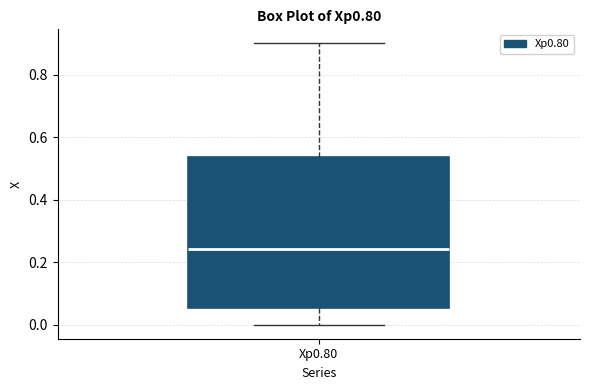

Transcribe this box plot: give where the median line is, the range the box spans, and where the two whiskers end, as read against the y-axis. The values are not printed on the chart, so give them approximately, as read against the axis.

median 0.24, box 0.06 to 0.54, whiskers 0.00 to 0.90